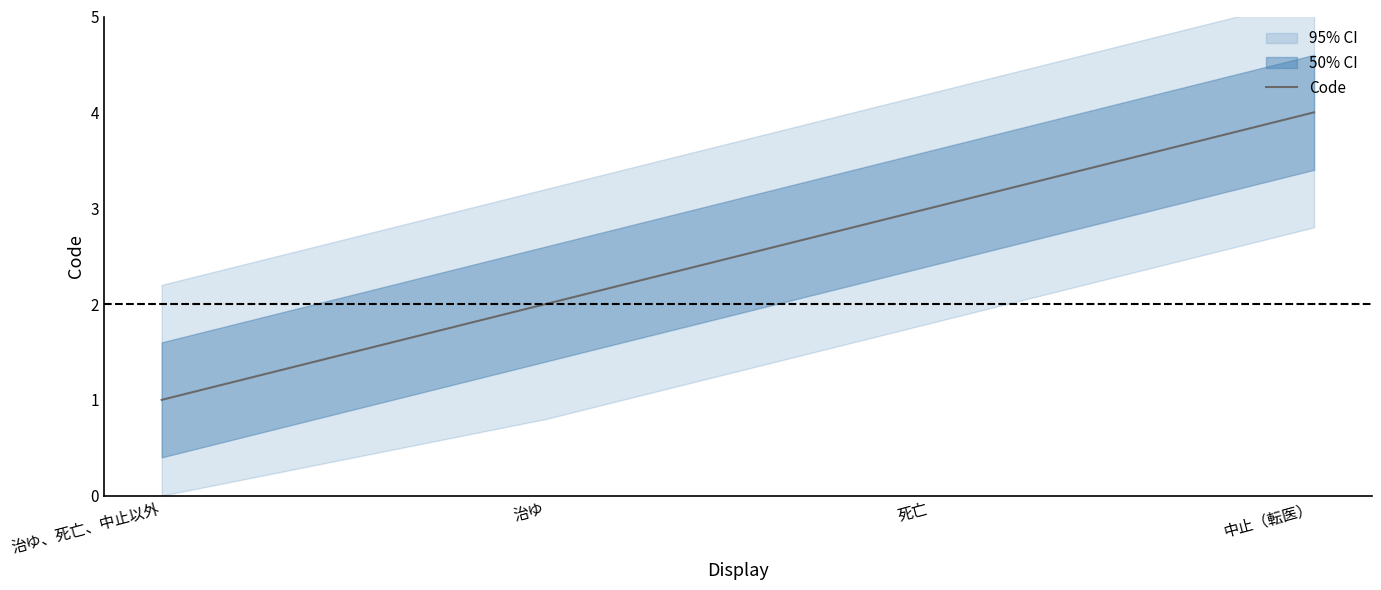

Does the chart have visible grid lines?

No